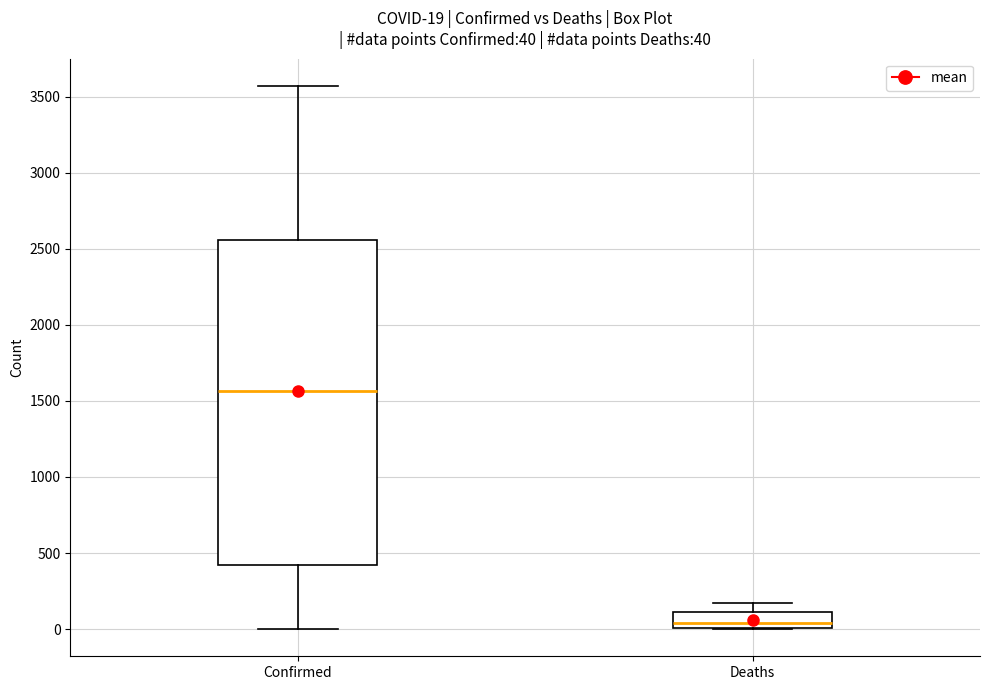

Which box has the lowest median line?

Deaths